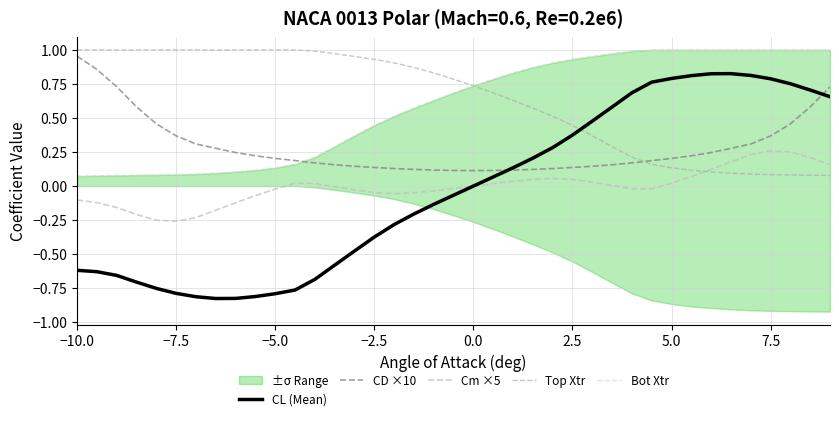

How many categories are shown in the chart?

39